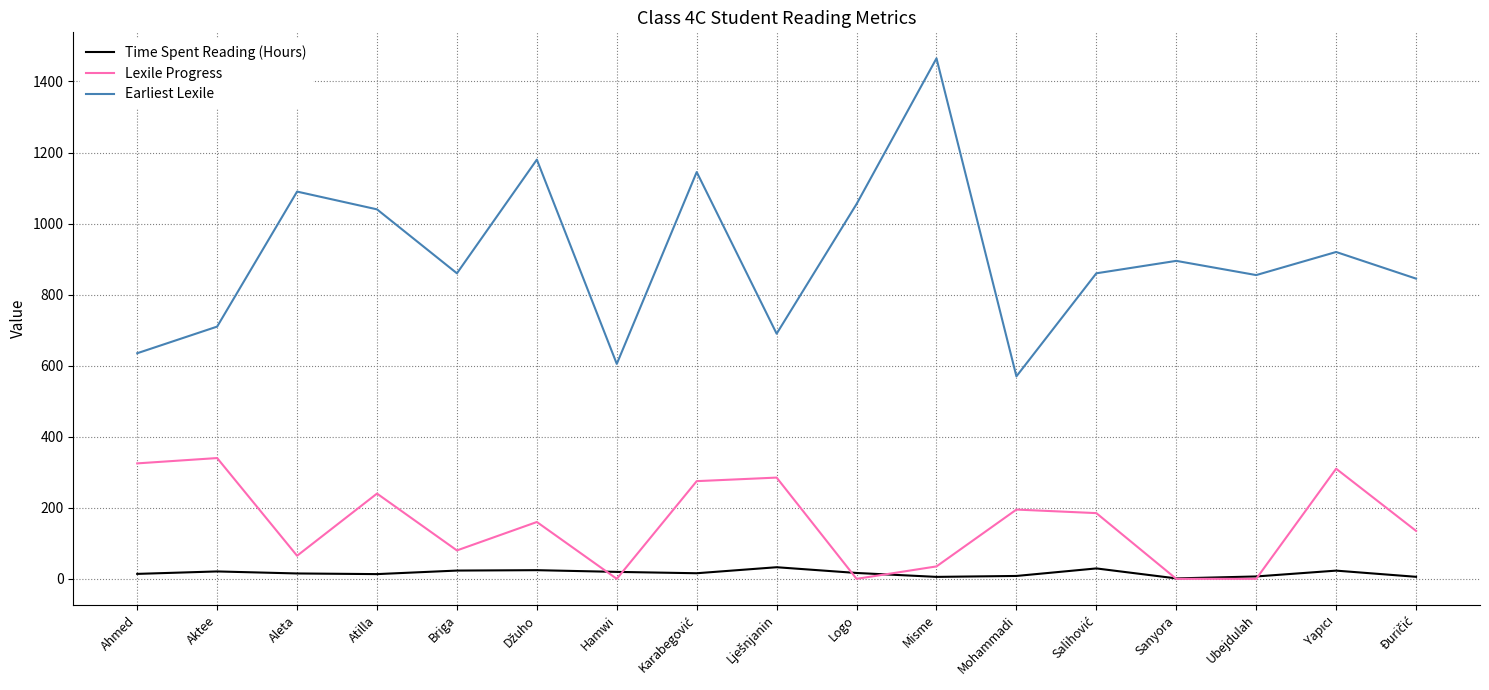

At which label is Earliest Lexile closest to 1017?

Atilla